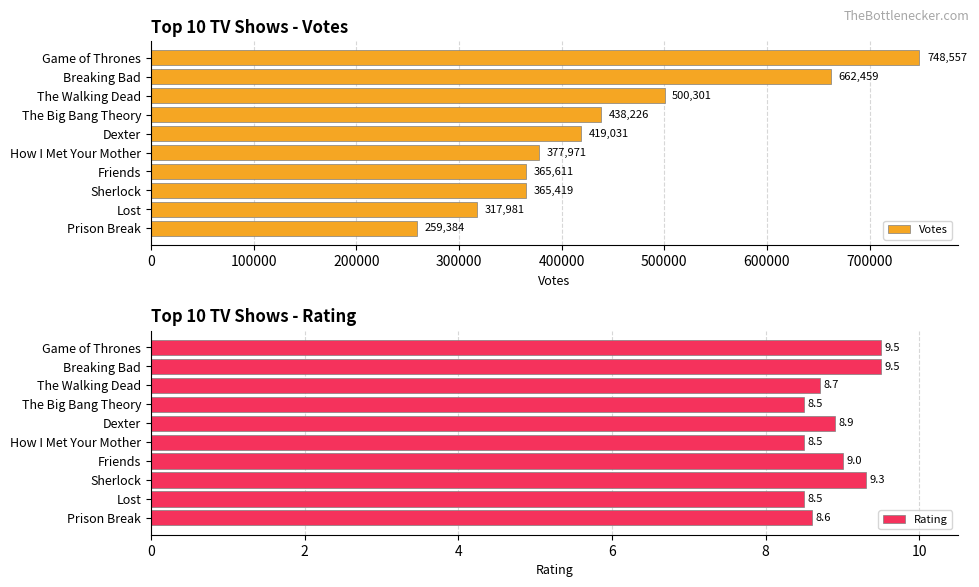

What is the average value of the Votes series?

445494